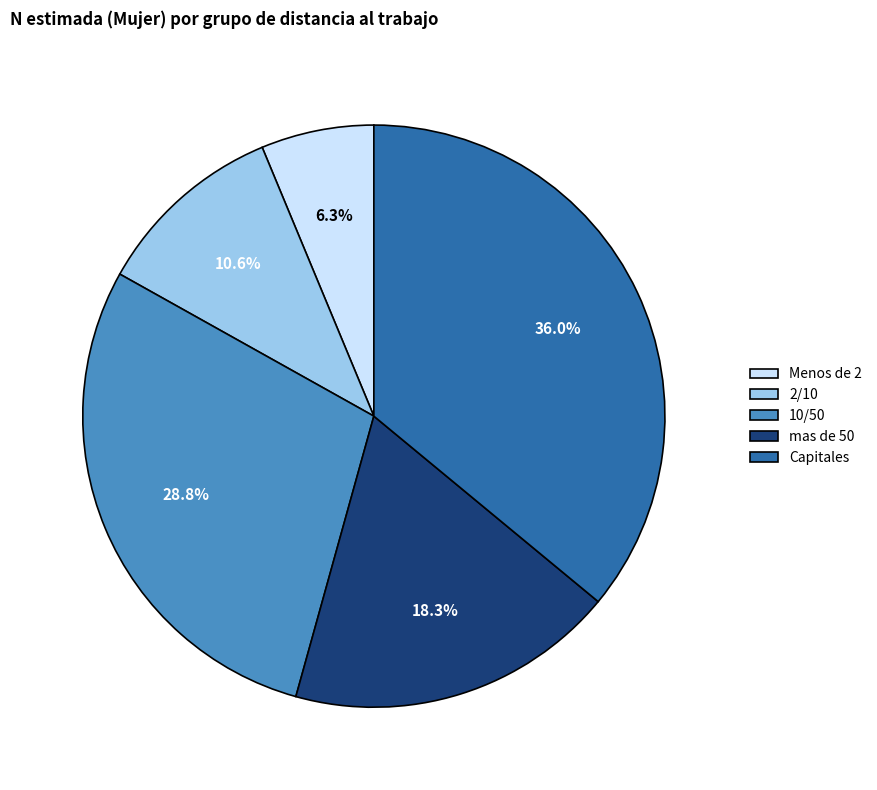

Does mas de 50 account for over 50% of the chart?

No